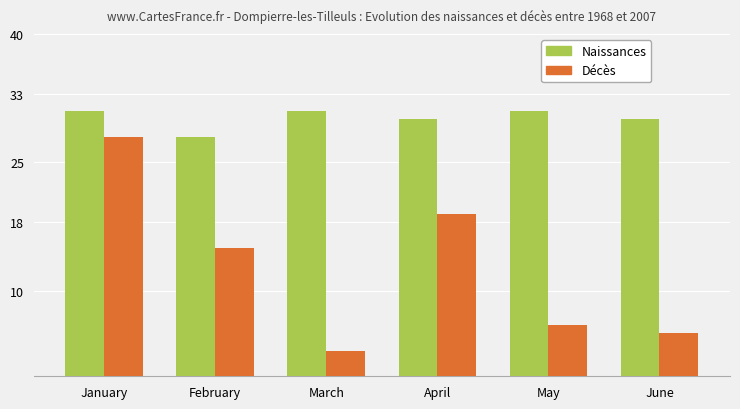

What is the maximum value shown in the chart?

31